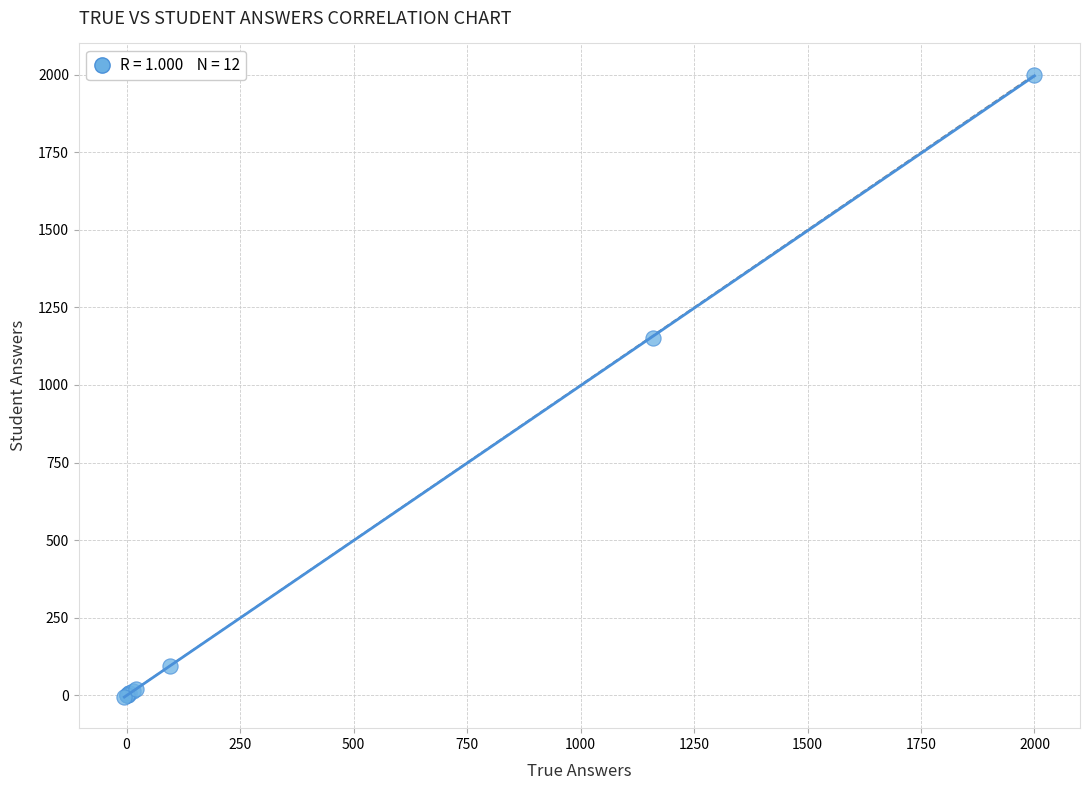

What Y value in the scatter plot is closest to 997?

1150.0